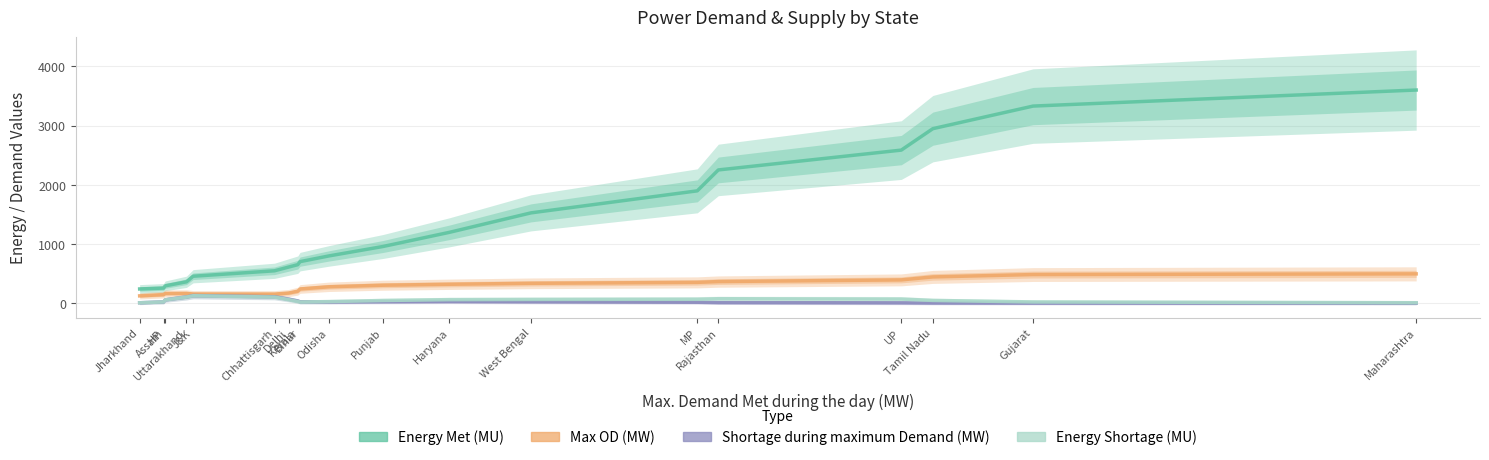

True or false: Shortage during maximum Demand (MW) has more than 0 points higher than both neighbors.

True